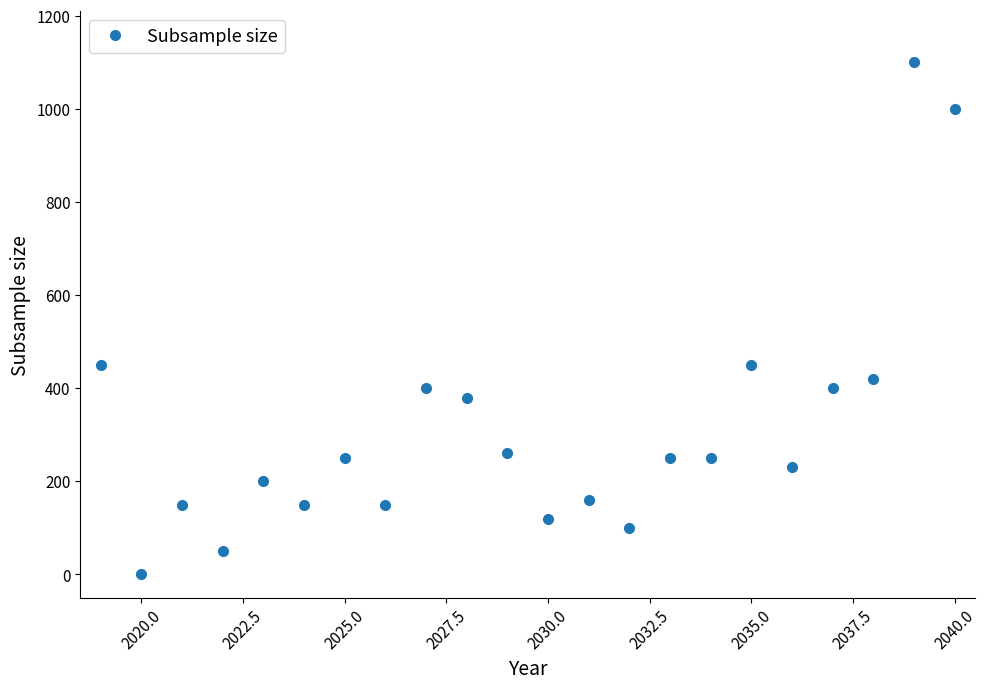

What is the maximum value shown in the chart?

1100